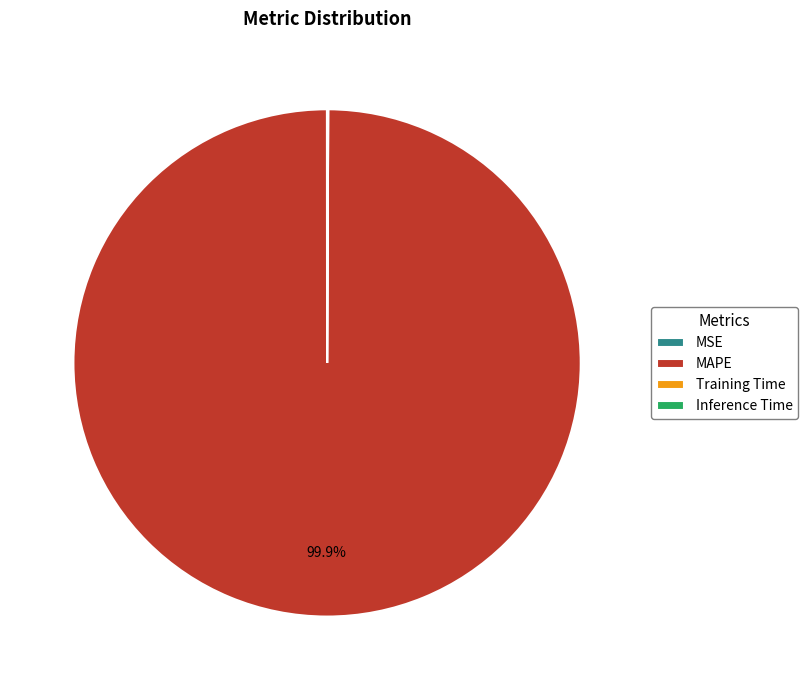

To the nearest percent, what is the average slice percentage?

25%